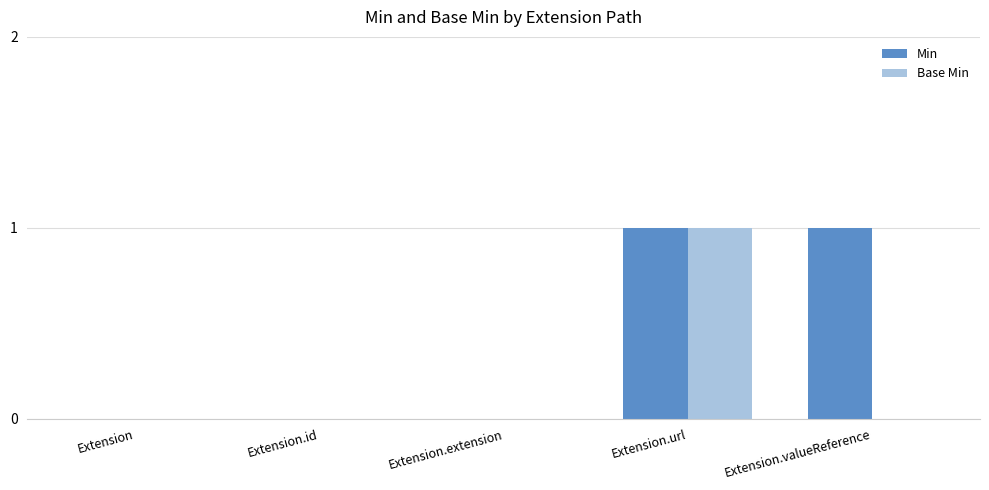

Between Extension.url and Extension.valueReference, which series saw the biggest shift?

Base Min